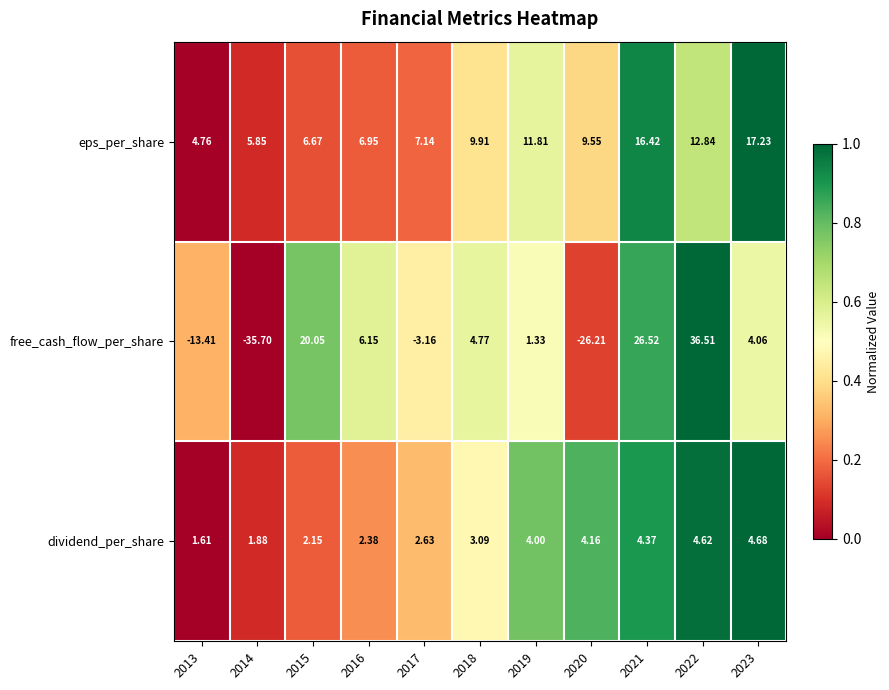

What is the total value across all series at 2019?

17.1